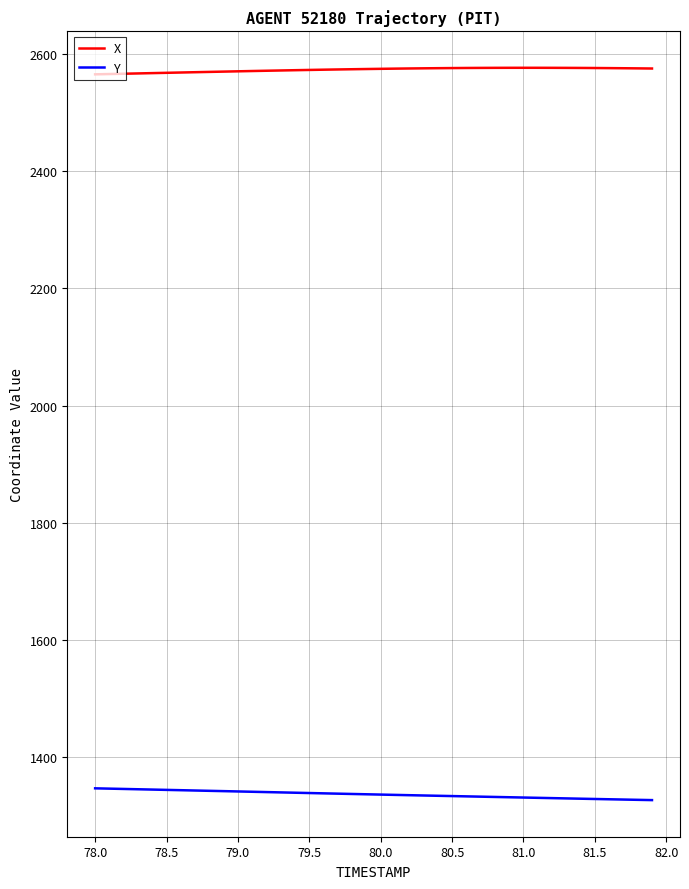

List the series in order of their peak value, highest first.

X, Y